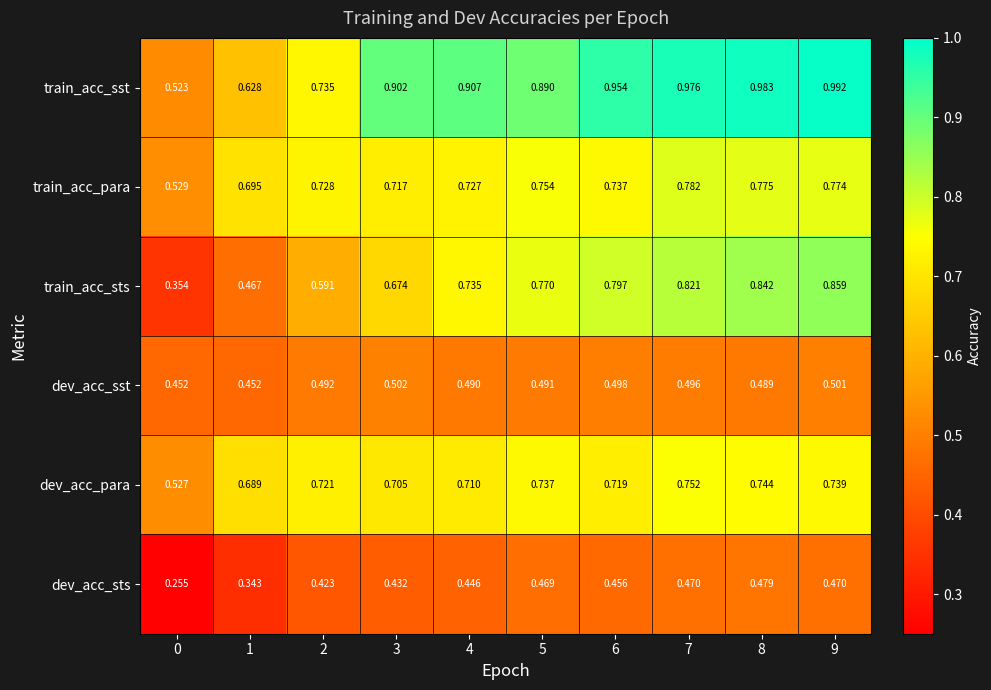

Between 3 and 4, which series saw the biggest shift?

train_acc_sts